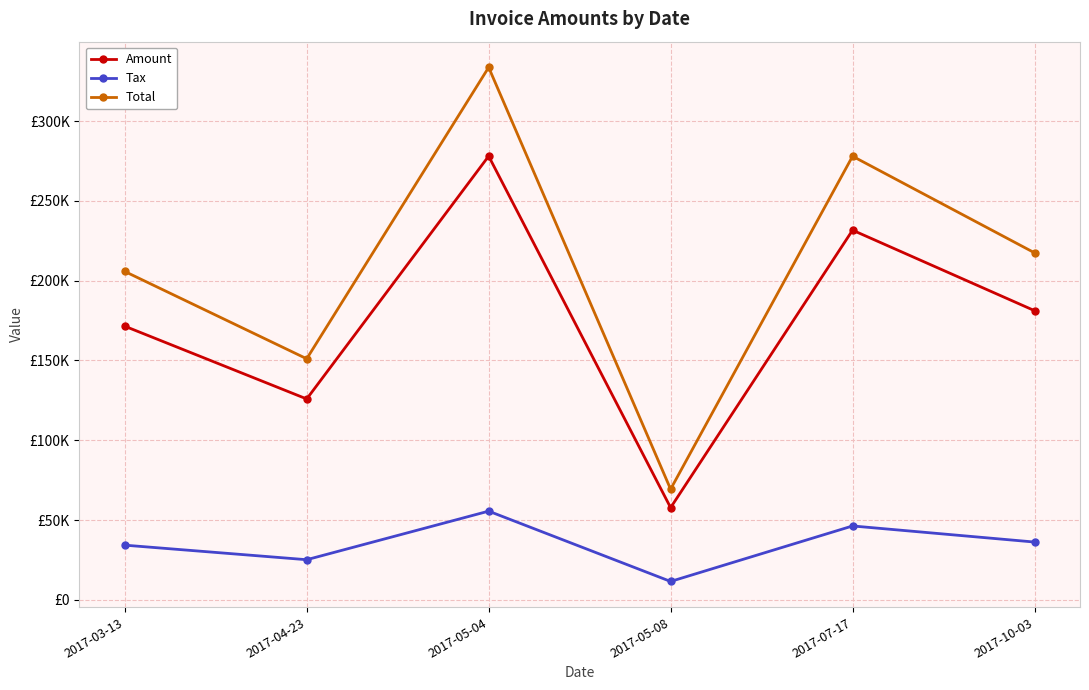

True or false: Tax and Amount cross at least once.

False